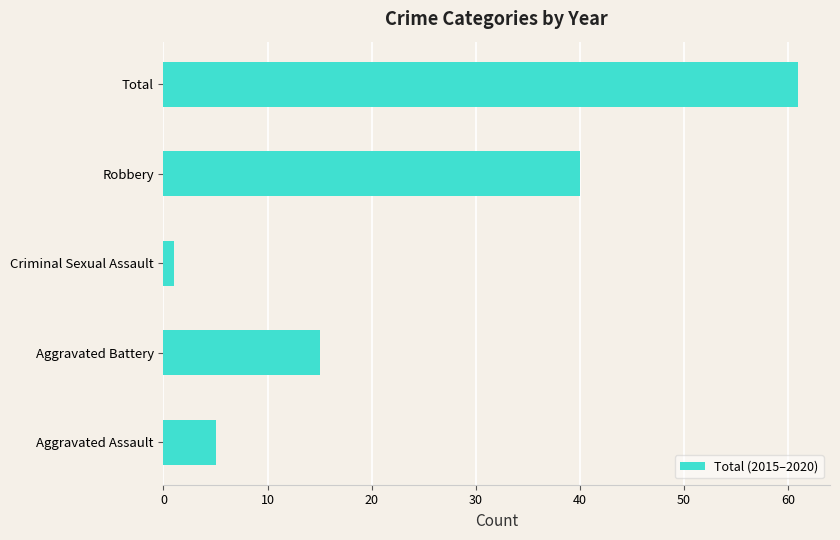

Is it true that the value at Aggravated Battery is 26?

False